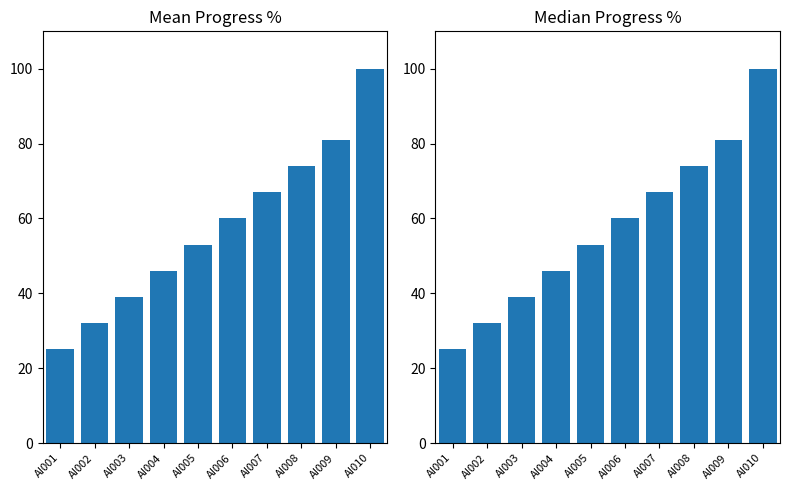

The value at AI009 is 146. True or false?

False